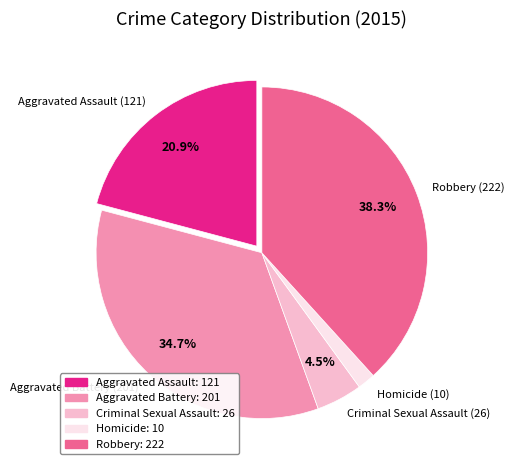

Does any single category account for the majority?

No